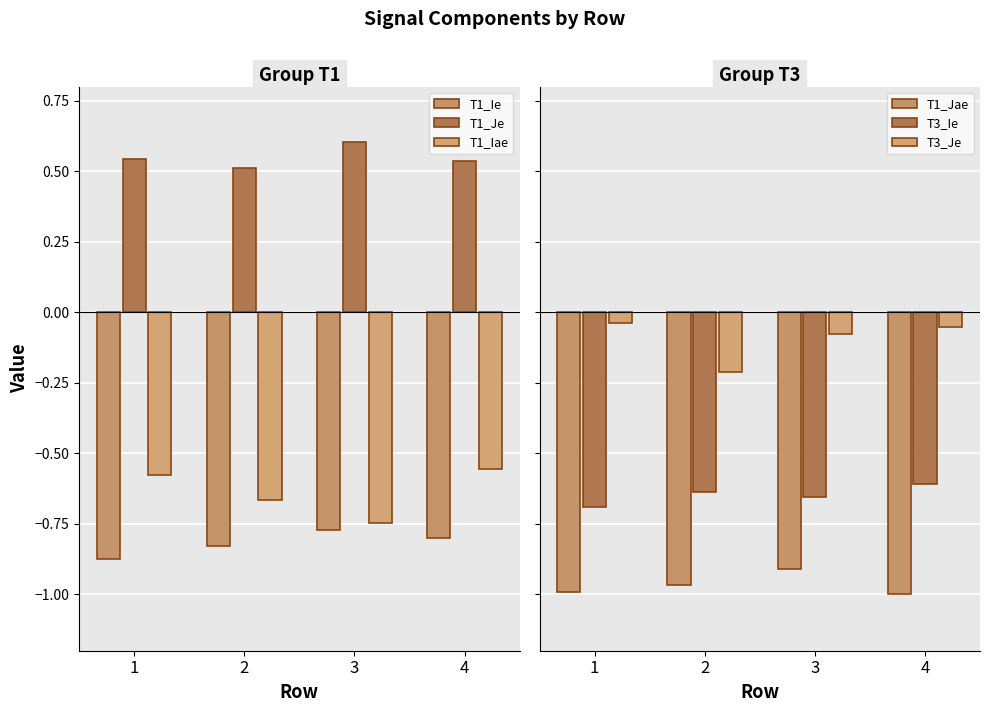

What is the difference between the maximum and minimum values in the T3_Ie series?

0.1